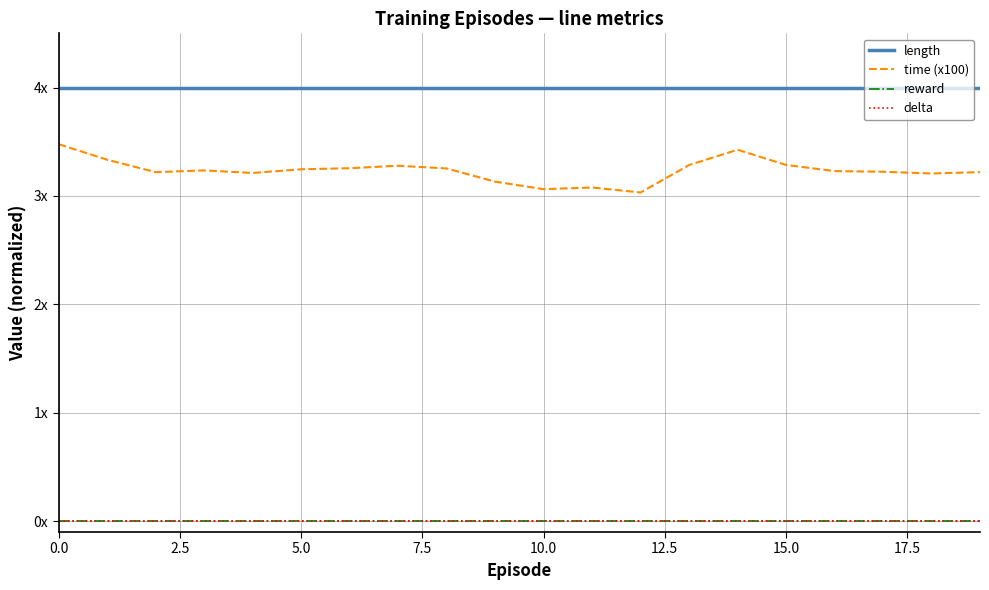

Does the chart display data point markers on the line(s)?

No